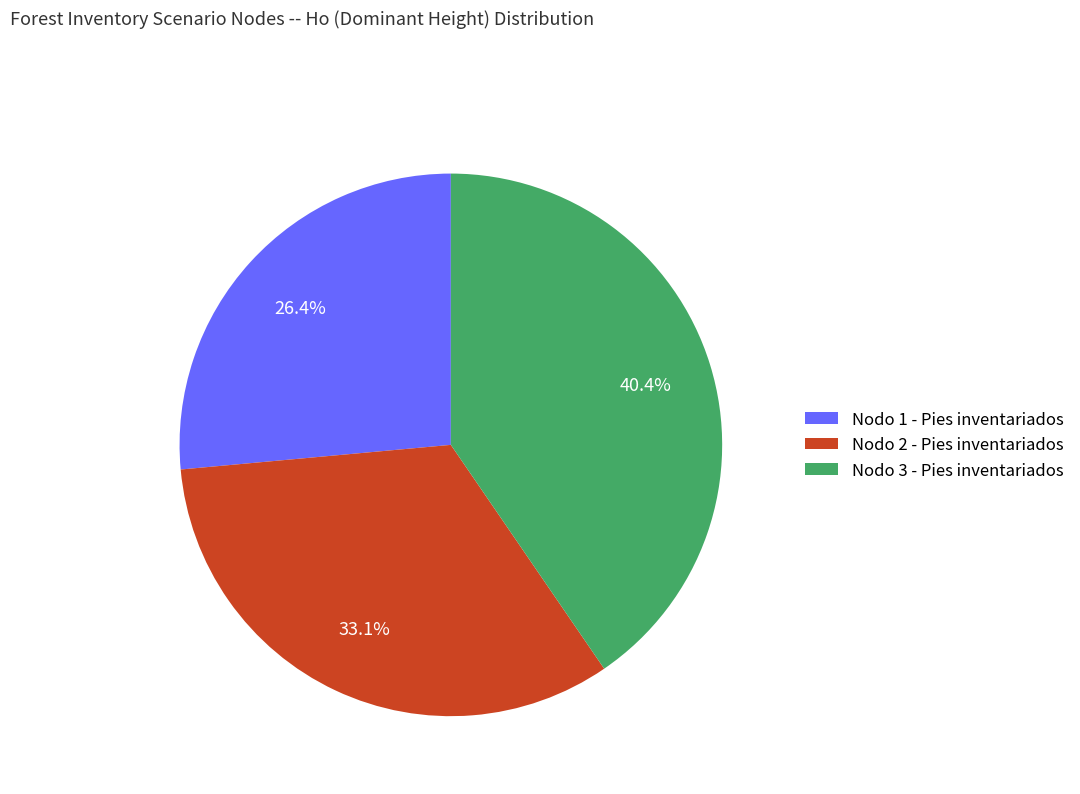

What percentage is the Nodo 3 - Pies inventariados slice, to the nearest percent?

40%